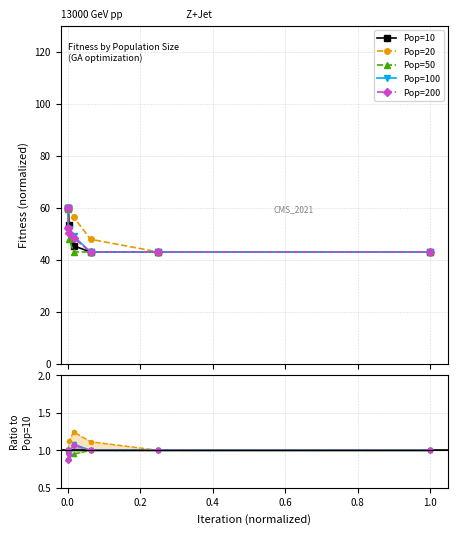

True or false: Pop=200 and Pop=20 intersect in this chart.

False